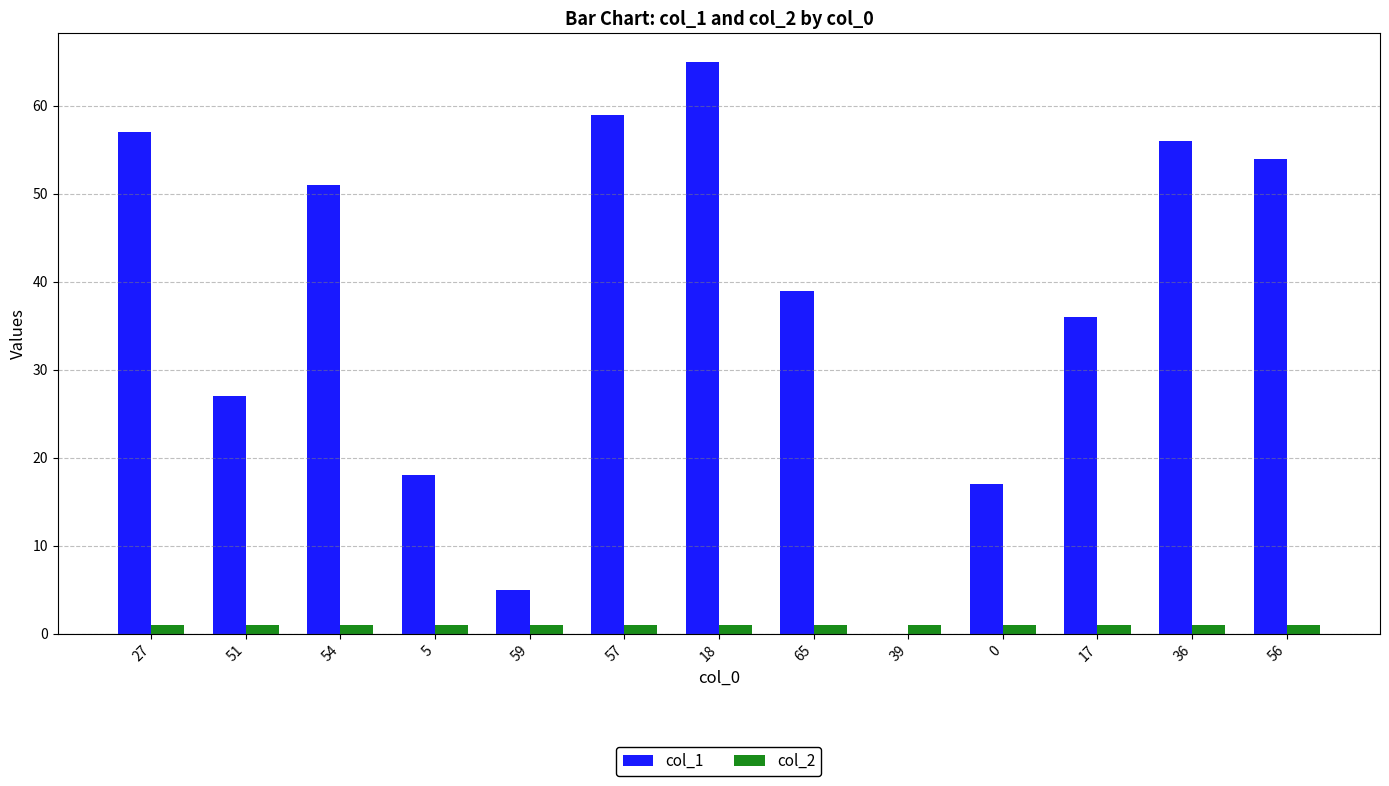

Is the value of col_2 at 65 greater than the value of col_1 at 65?

No